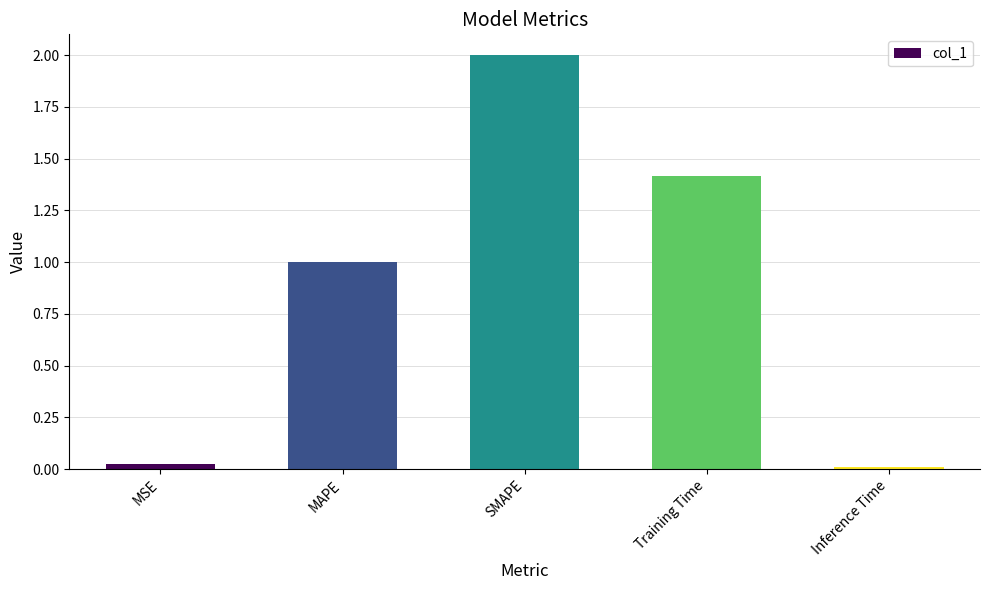

List the labels in order of value, largest first.

SMAPE, Training Time, MAPE, MSE, Inference Time